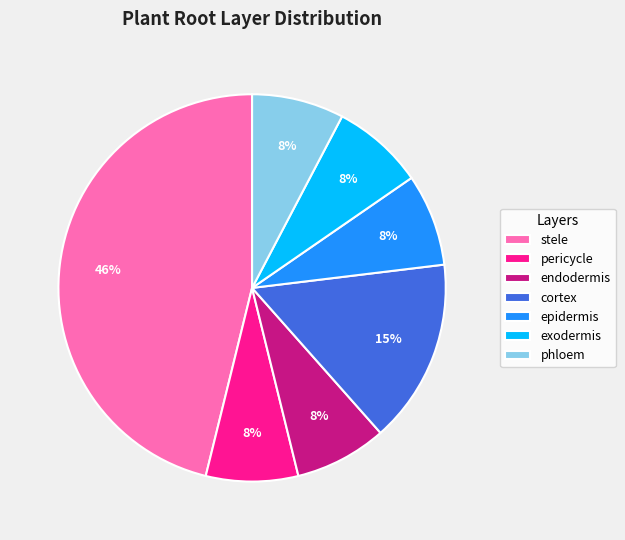

Does cortex account for over 50% of the chart?

No